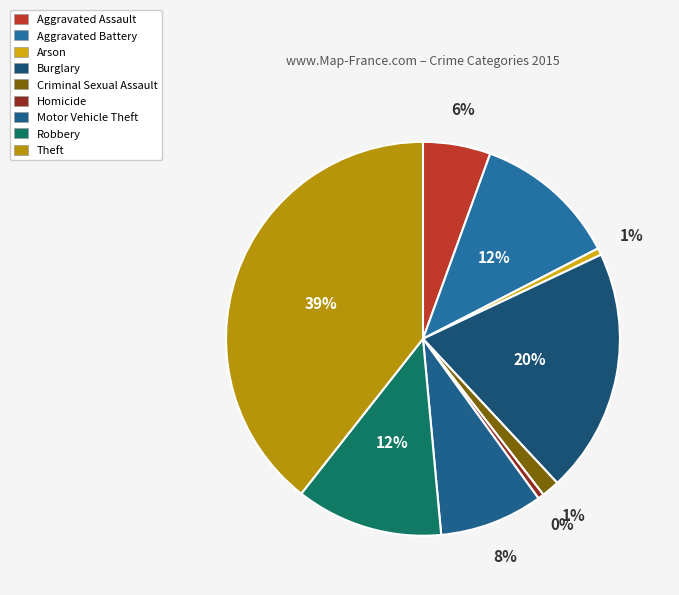

Do Robbery and Theft together represent more than half of the pie?

Yes